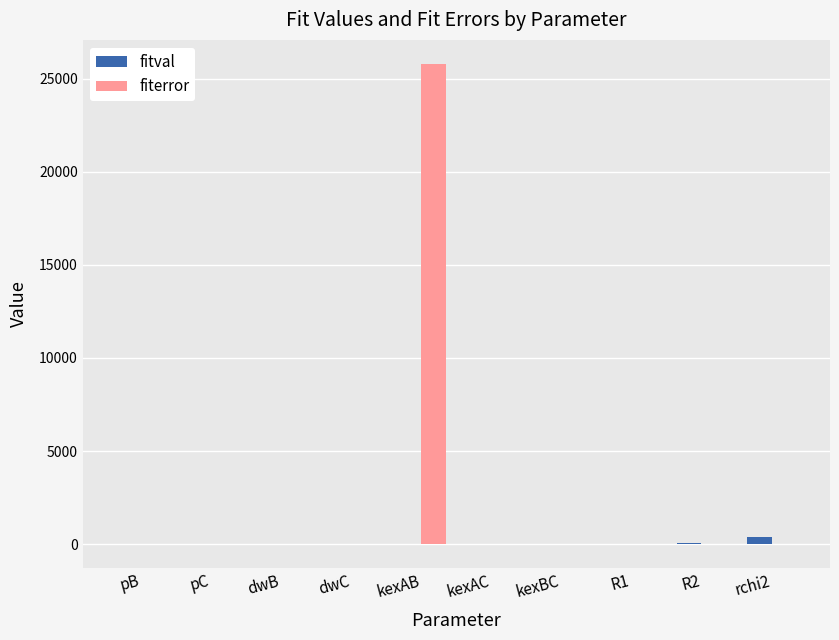

Are the bars grouped side by side (vs. stacked)?

Yes